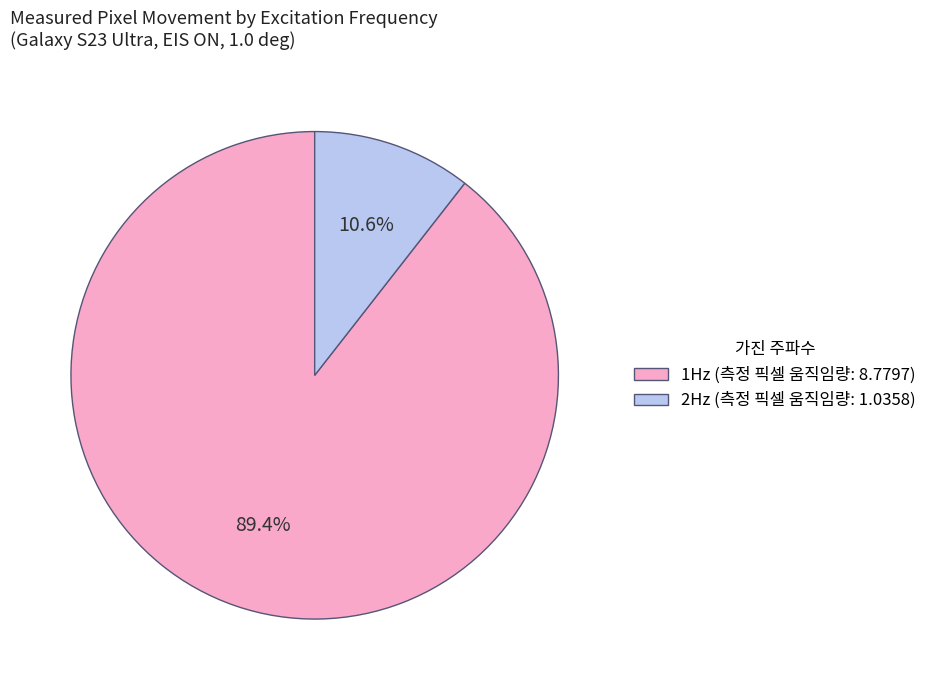

Which slice is the largest?

1Hz